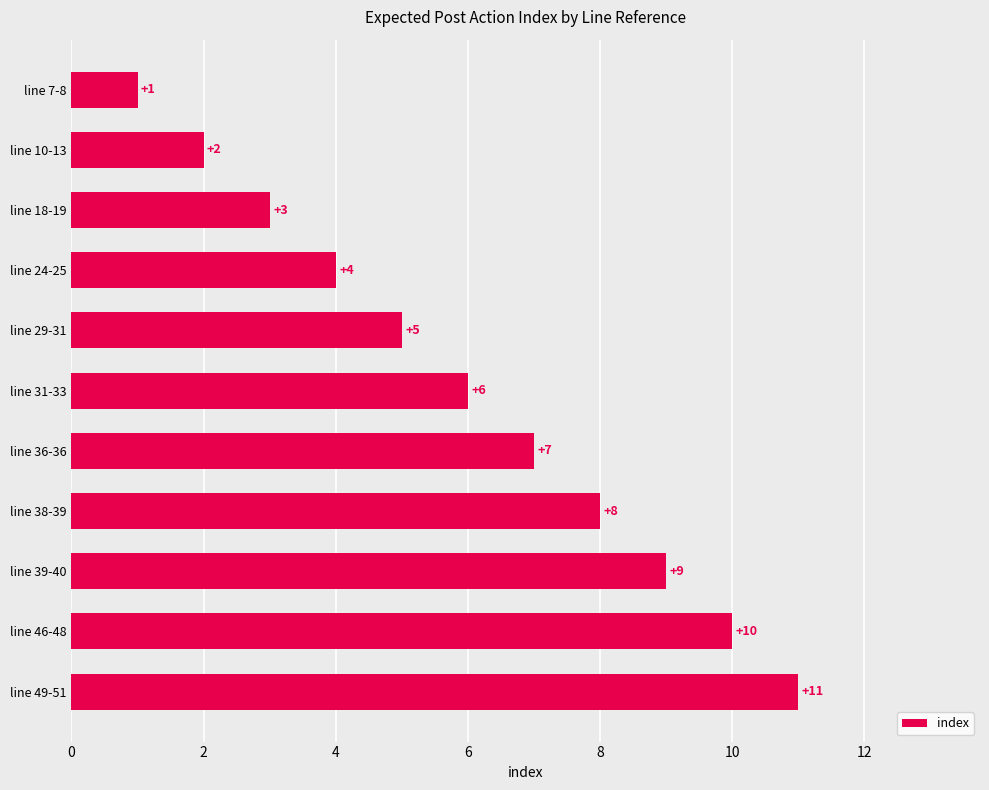

True or false: the data shows 13 at line 38-39.

False